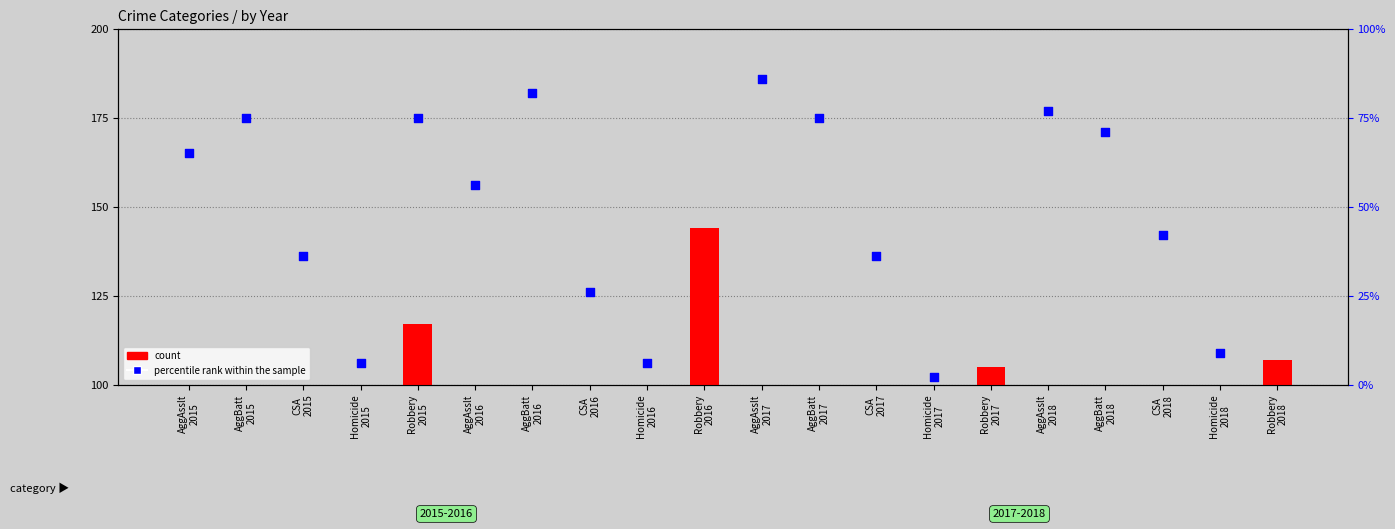

Which series reaches the maximum Y coordinate?

percentile rank within the sample